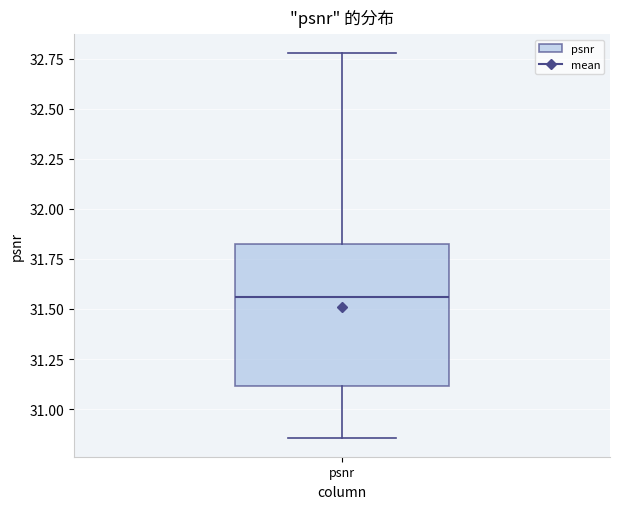

Where does the upper whisker of the box for psnr end on the y-axis? The values are not printed on the chart, so give them approximately, as read against the axis.

32.80